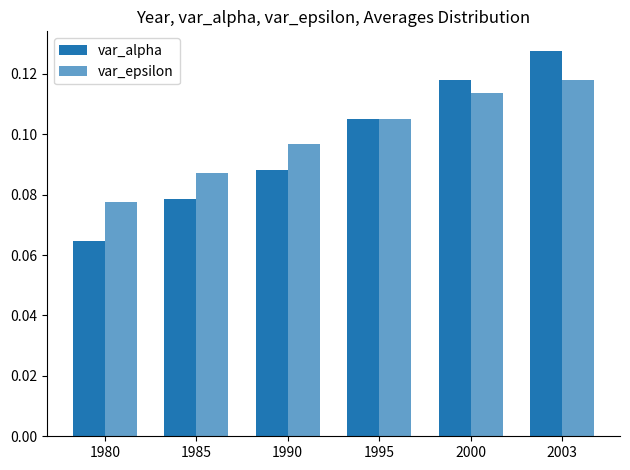

Reading left to right, what are all the values shown in this chart?

var_alpha: 1980=0.1	1985=0.1	1990=0.1	1995=0.1	2000=0.1	2003=0.1
var_epsilon: 1980=0.1	1985=0.1	1990=0.1	1995=0.1	2000=0.1	2003=0.1